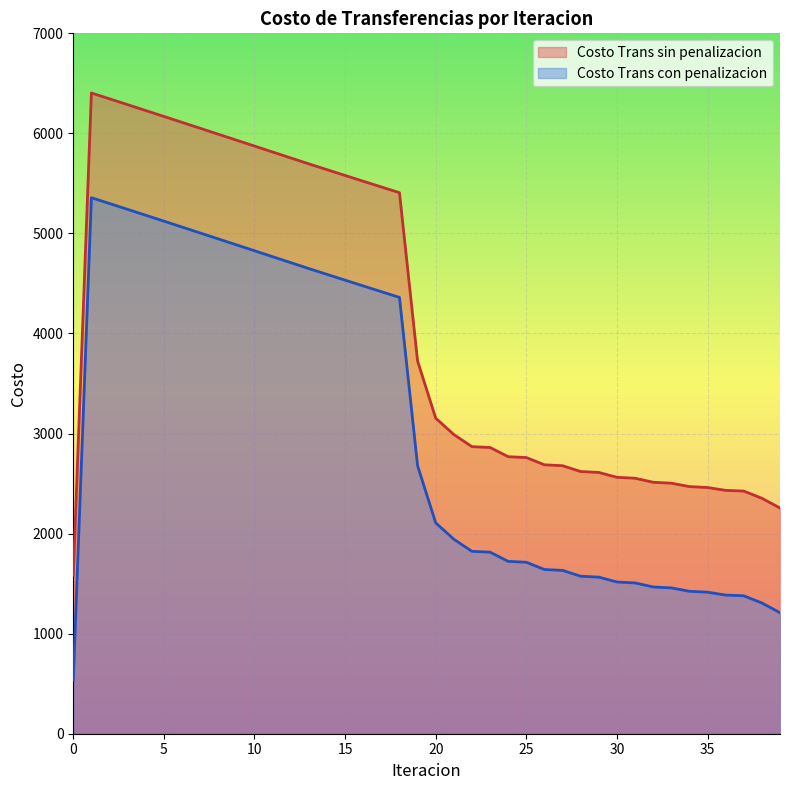

In Costo Trans con penalizacion, how many points are higher than both neighbors (excluding endpoints)?

1